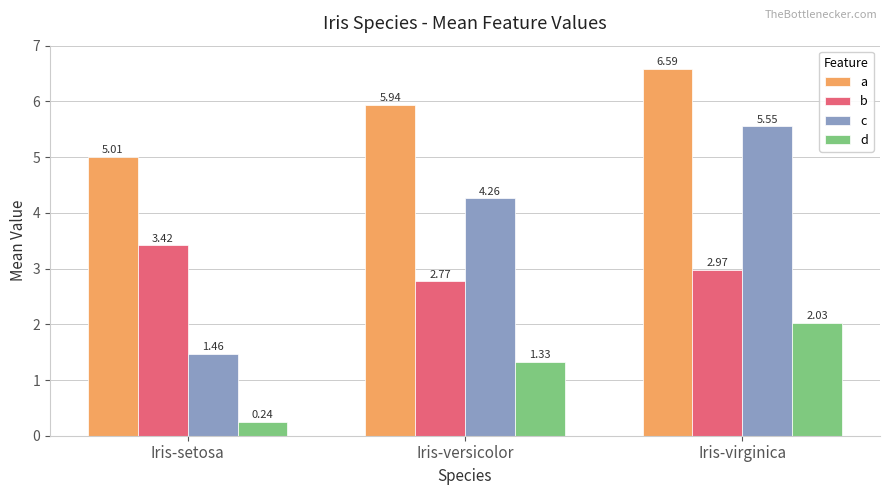

Which label corresponds to the largest value in the chart?

Iris-virginica